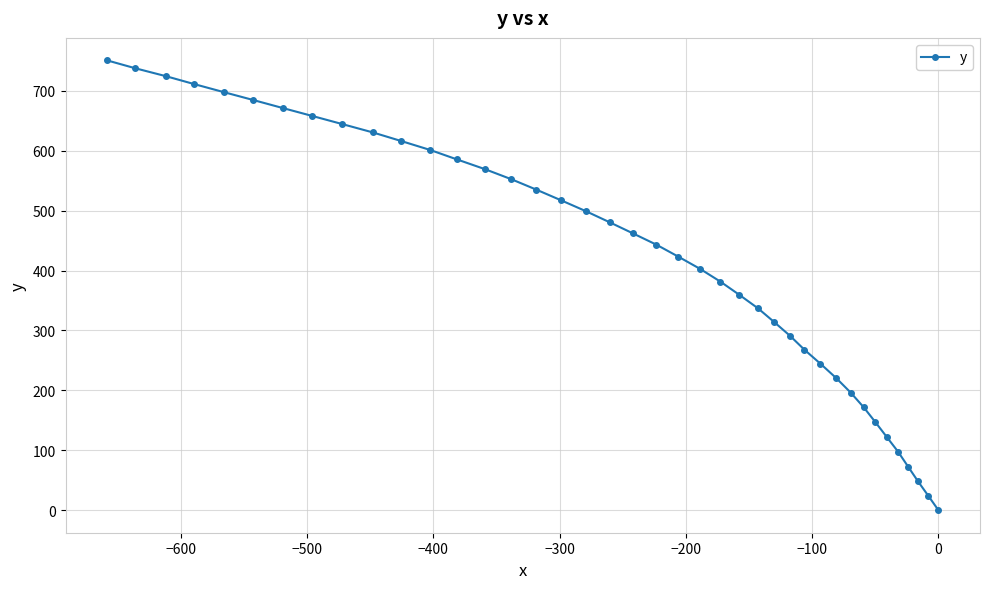

True or false: the data has more than 0 interior local peaks.

False